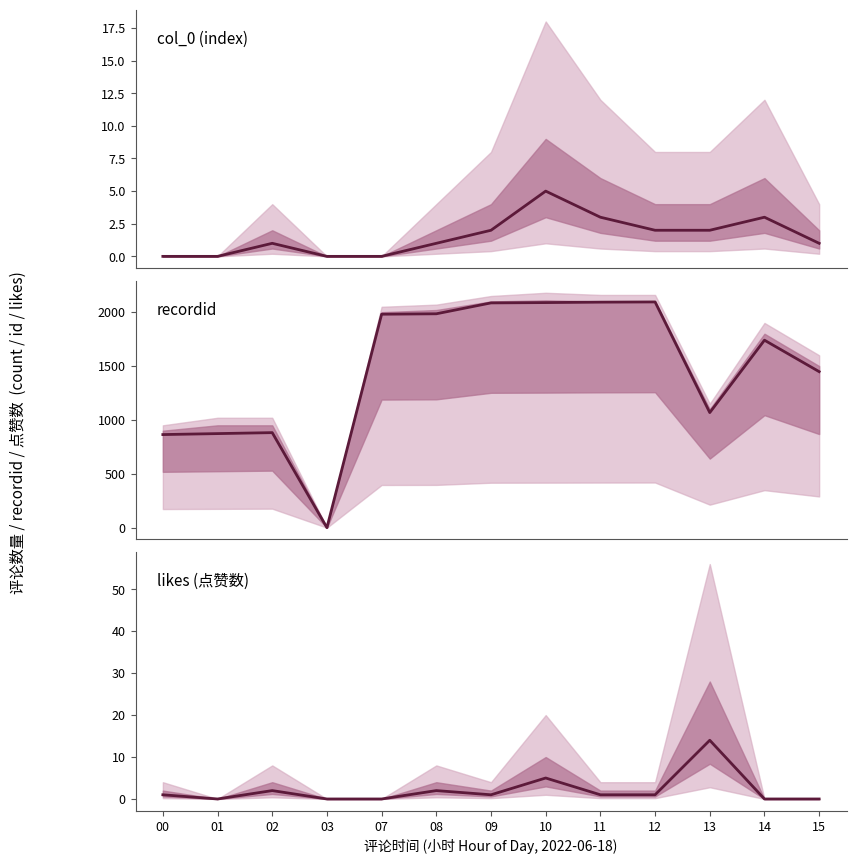

What is the spread (max minus min) of values at 09?

2085